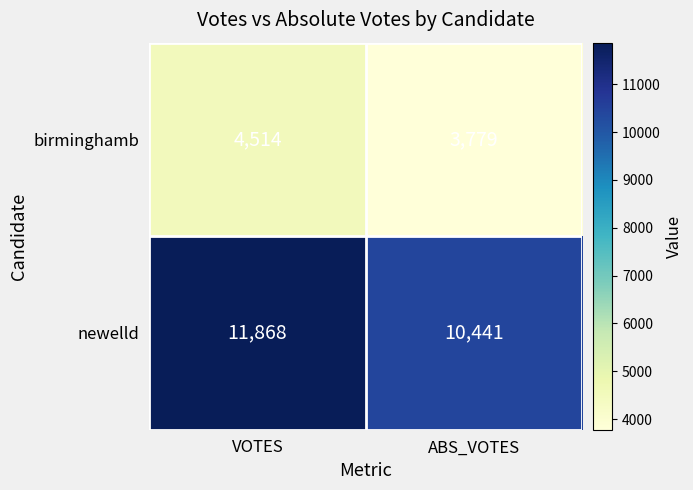

What is the total value across all series at ABS_VOTES?

14220